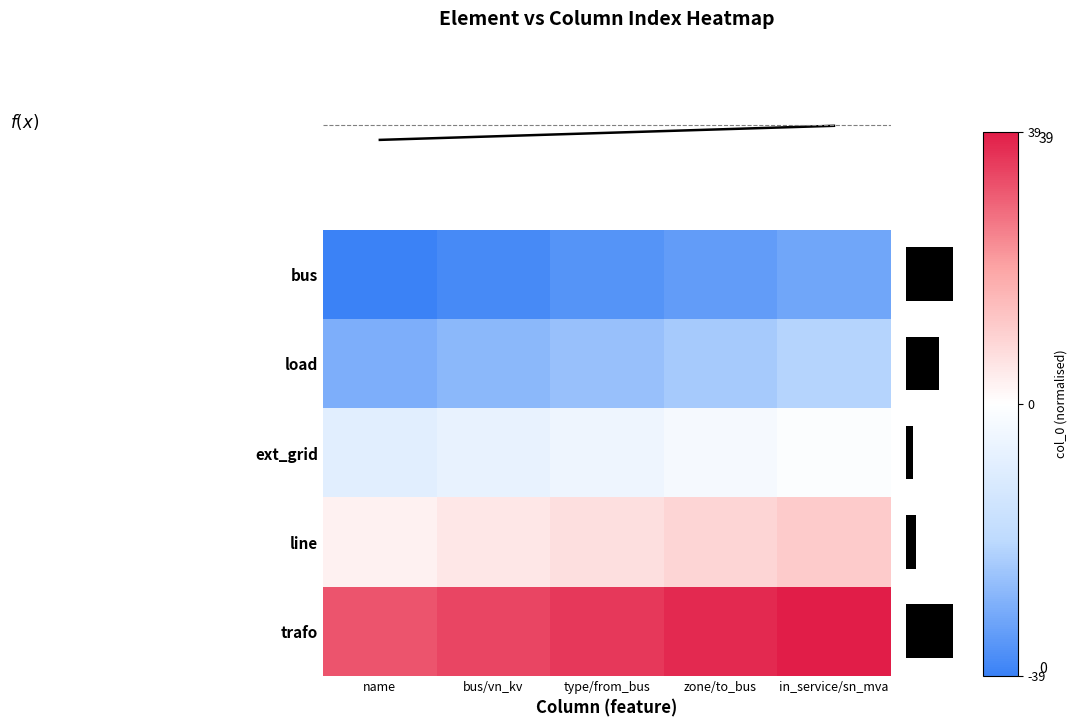

At how many categories does at least one series exceed 0?

5